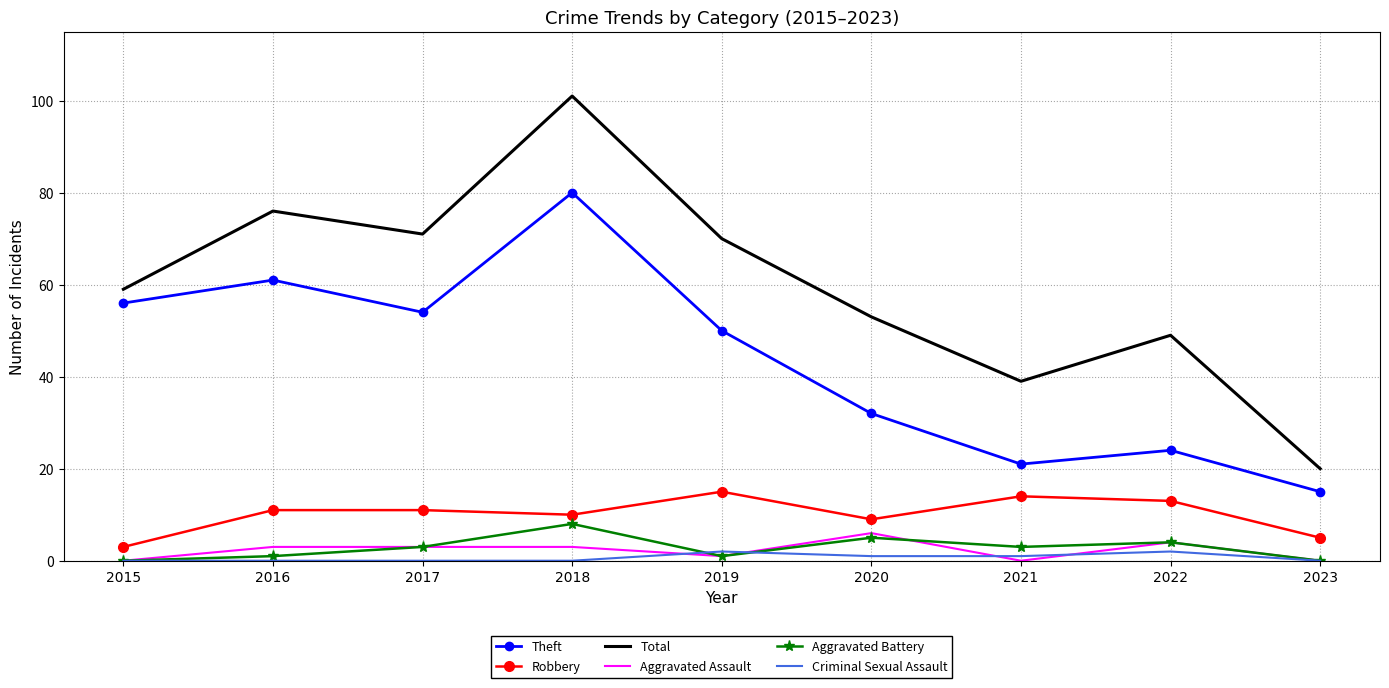

Which series has the largest total across all categories?

Total